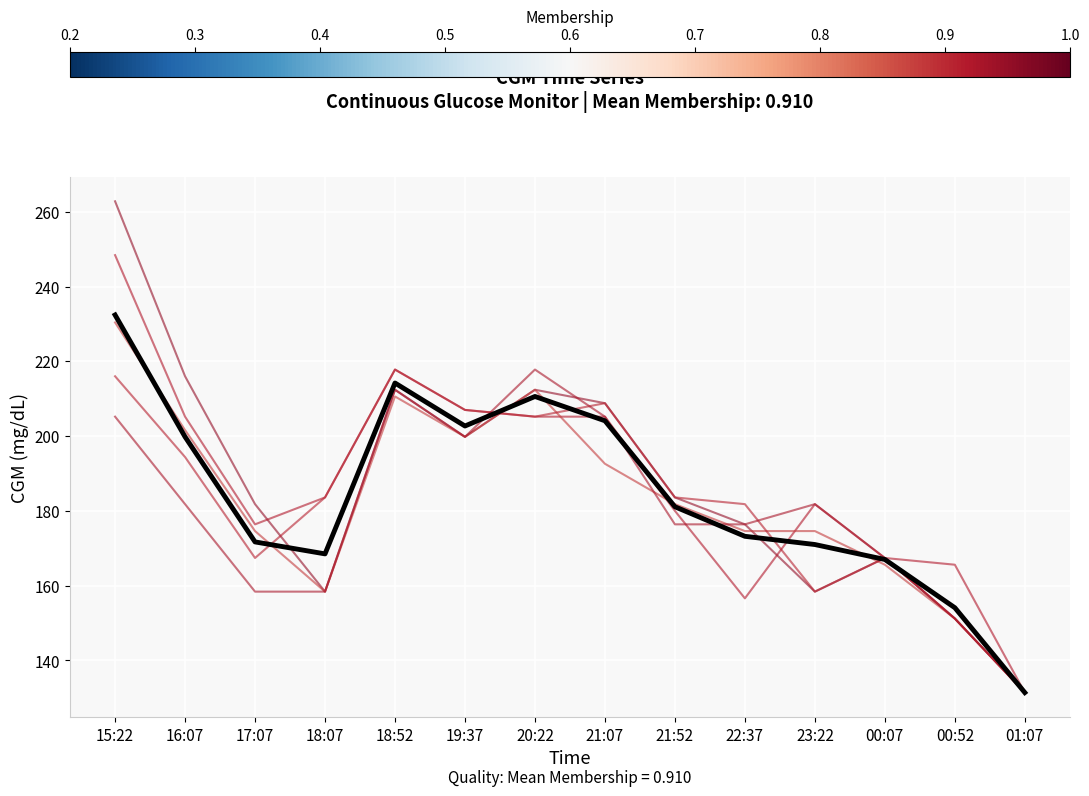

How many lines are shown in the chart?

6